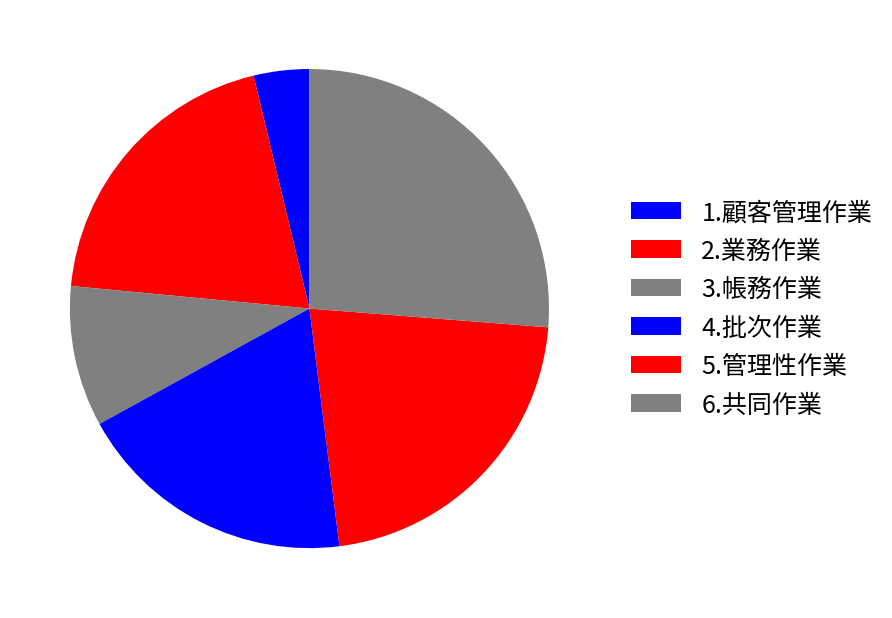

How many segments does this pie chart have?

6